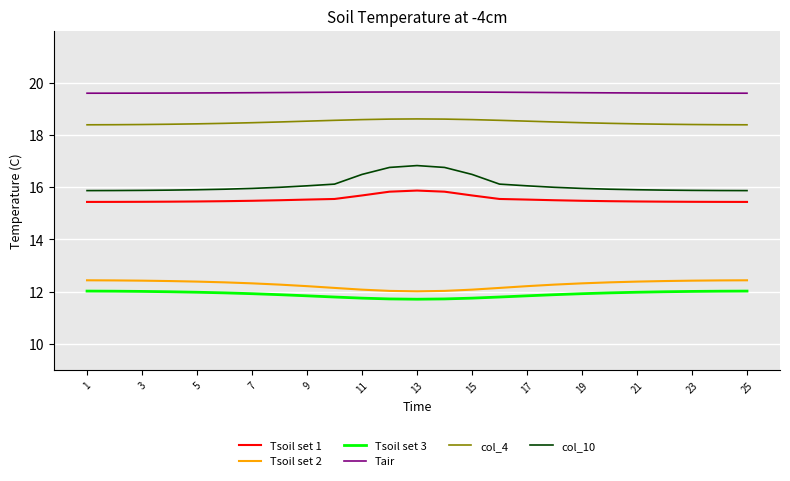

At how many categories does at least one series exceed 15?

25